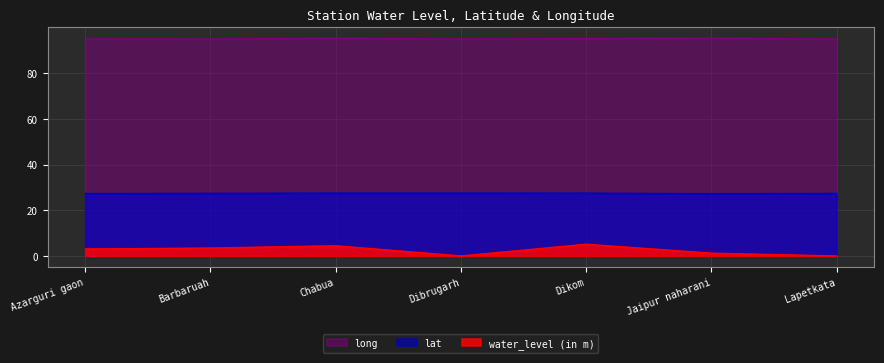

Reading left to right, extract all data points from this chart.

water_level (in m): 3.0	3.5	4.5	0.0	5.1	1.2	0.0
lat: 27.3	27.4	27.5	27.5	27.5	27.3	27.4
long: 95.0	94.9	95.2	94.9	95.1	95.2	94.9